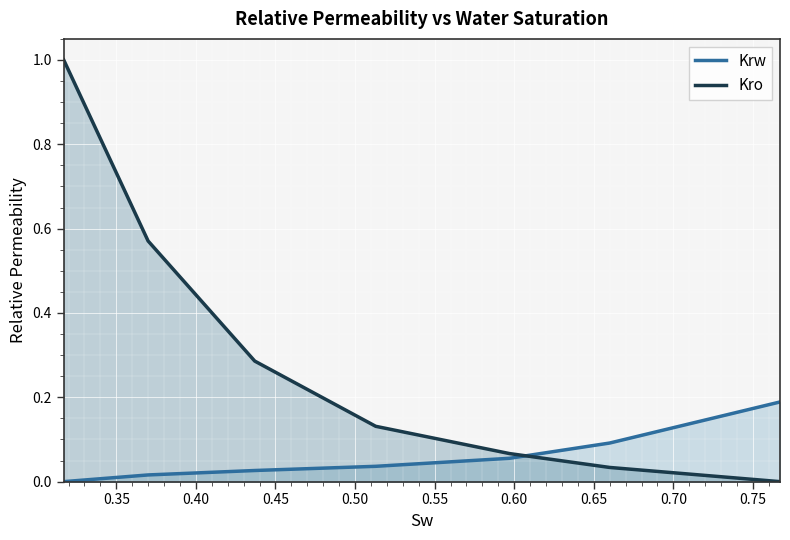

How many data points in Krw are above 0?

6